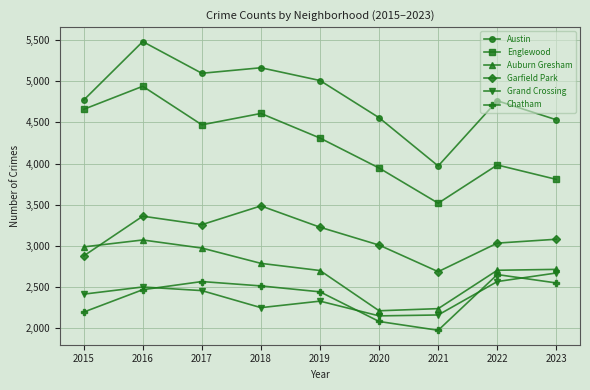

What is the value of the Austin point at the 6th from the left?

4556